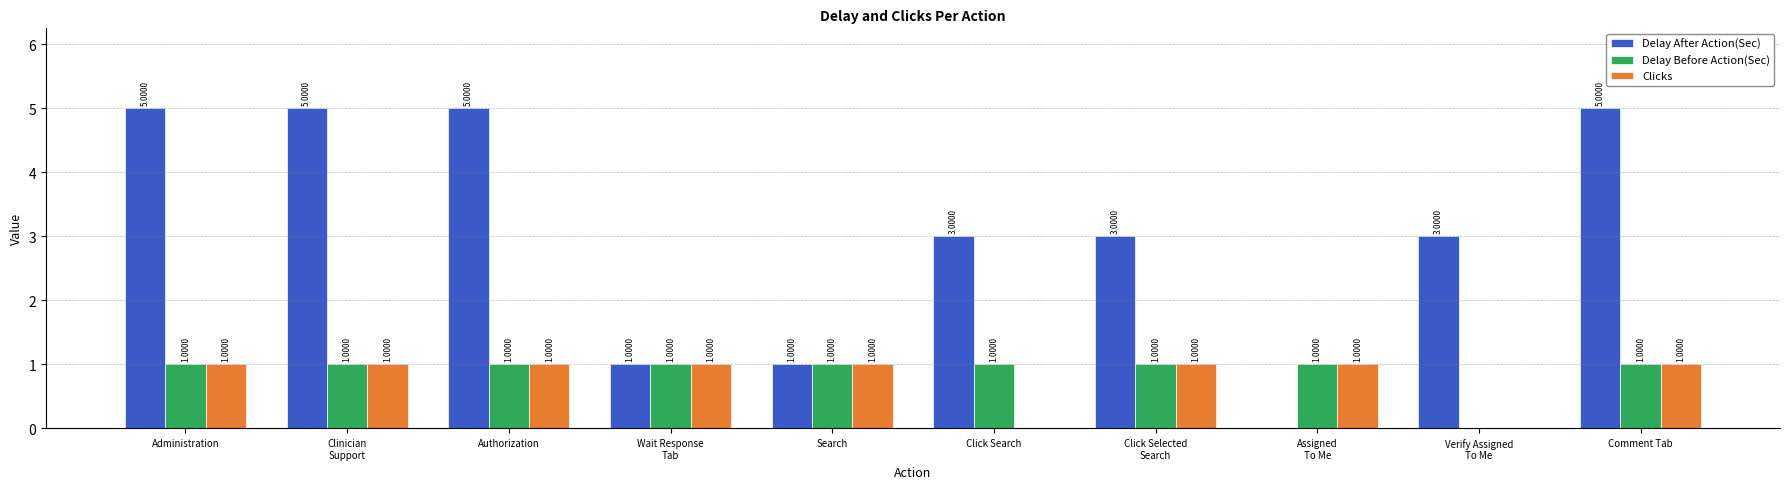

Which series has the largest total across all categories?

Delay After Action(Sec)